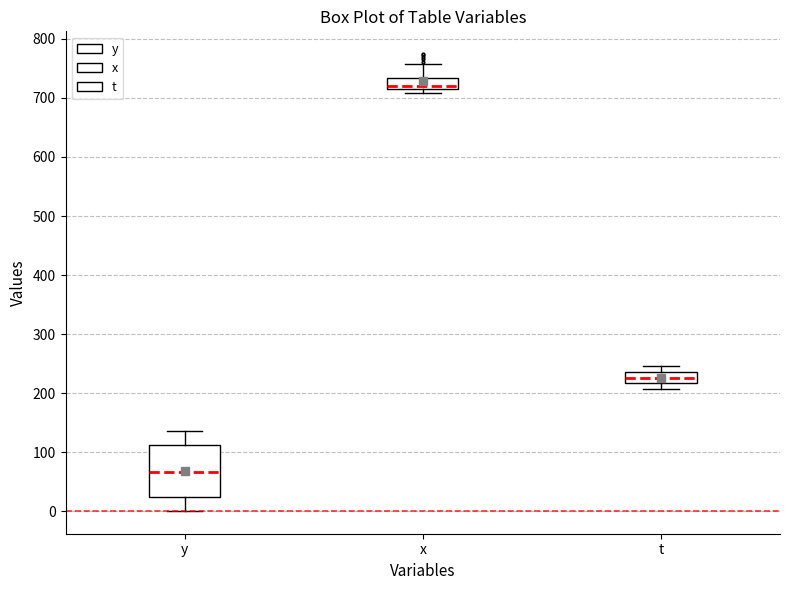

Where does the median line of the box for t sit on the y-axis? The values are not printed on the chart, so give them approximately, as read against the axis.

230